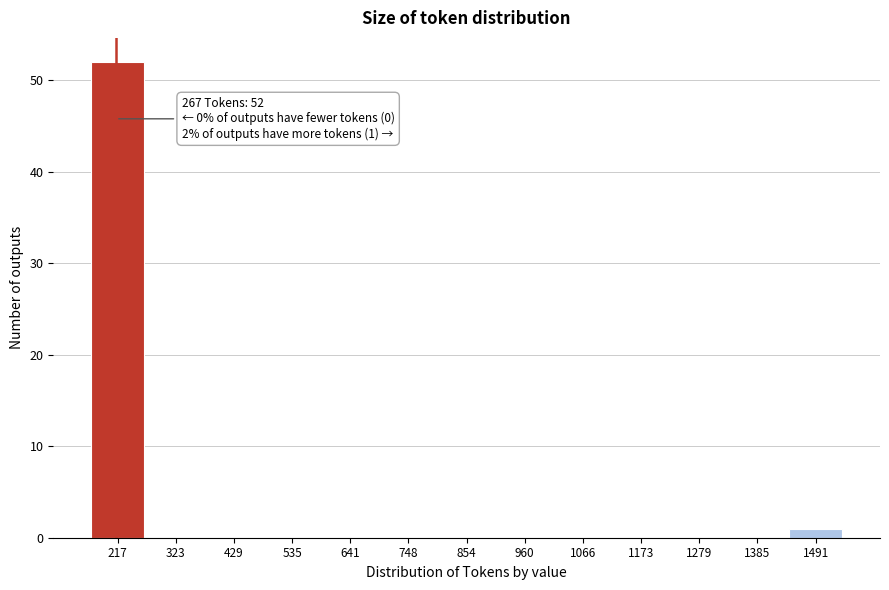

Reading left to right, what are all the values shown in this chart?

217=52	323=0	429=0	535=0	641=0	748=0	854=0	960=0	1066=0	1173=0	1279=0	1385=0	1491=1